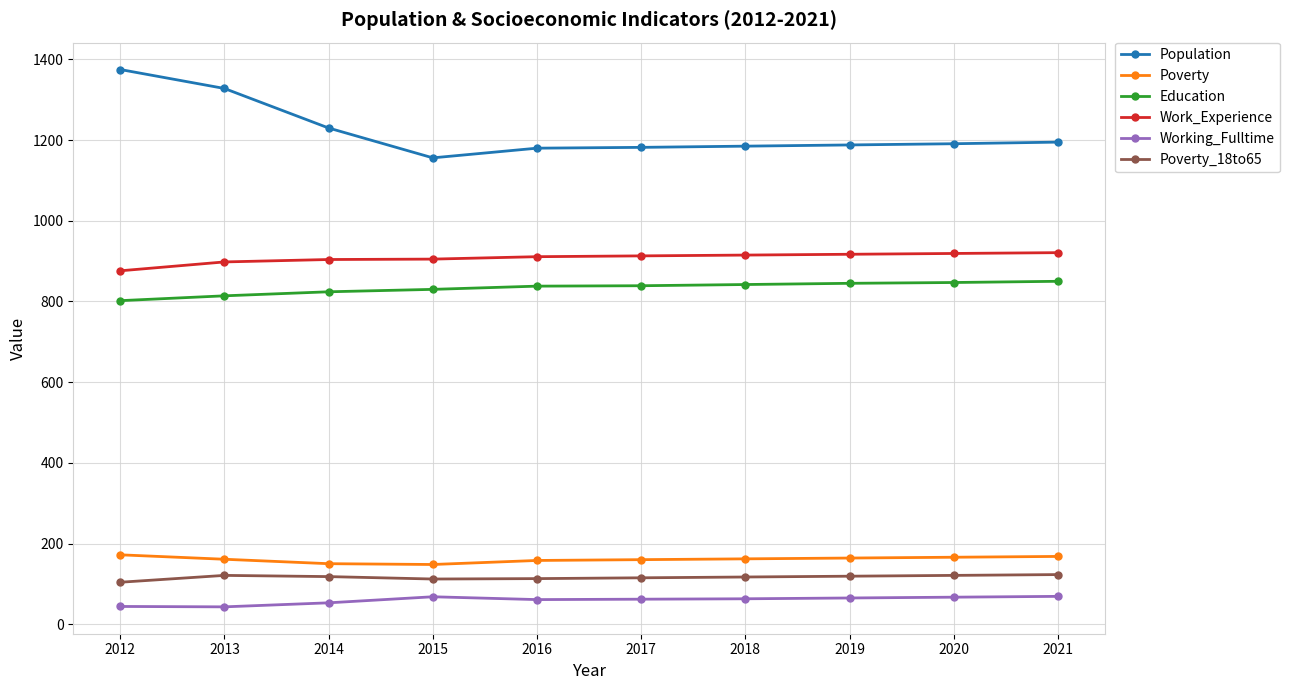

What value does the Education series have at 2018?

842